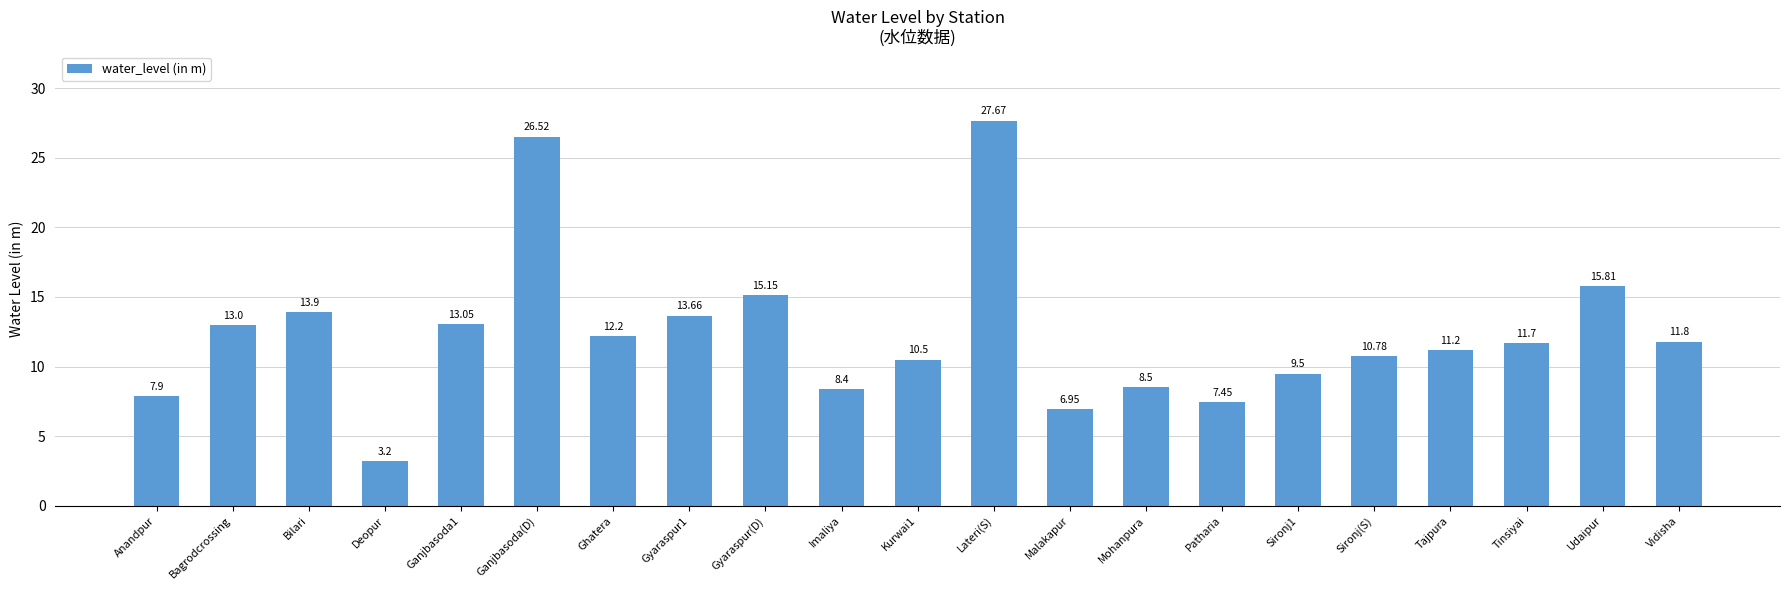

Approximately how many times larger is the value at Imaliya compared to Mohanpura?

1.0